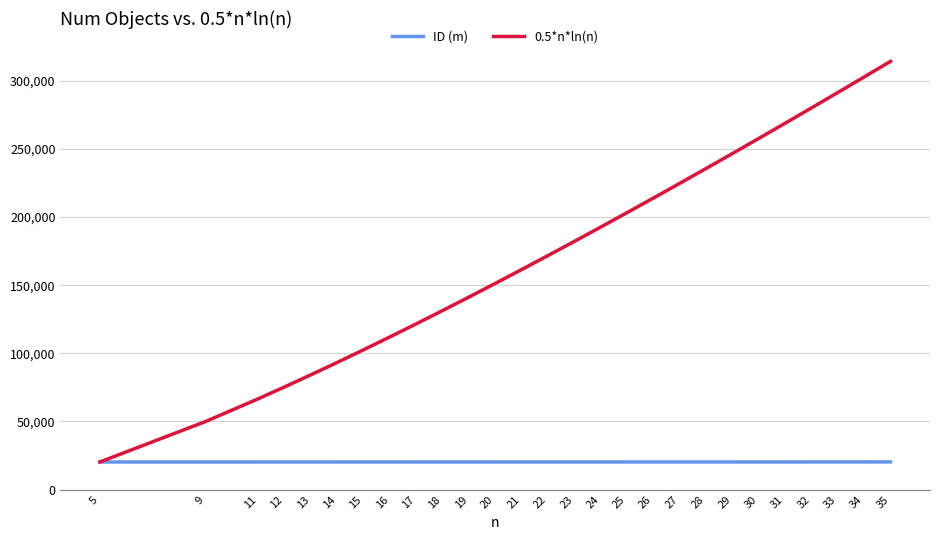

Rank the series by their average value, from highest to lowest.

0.5*n*ln(n), ID (m)